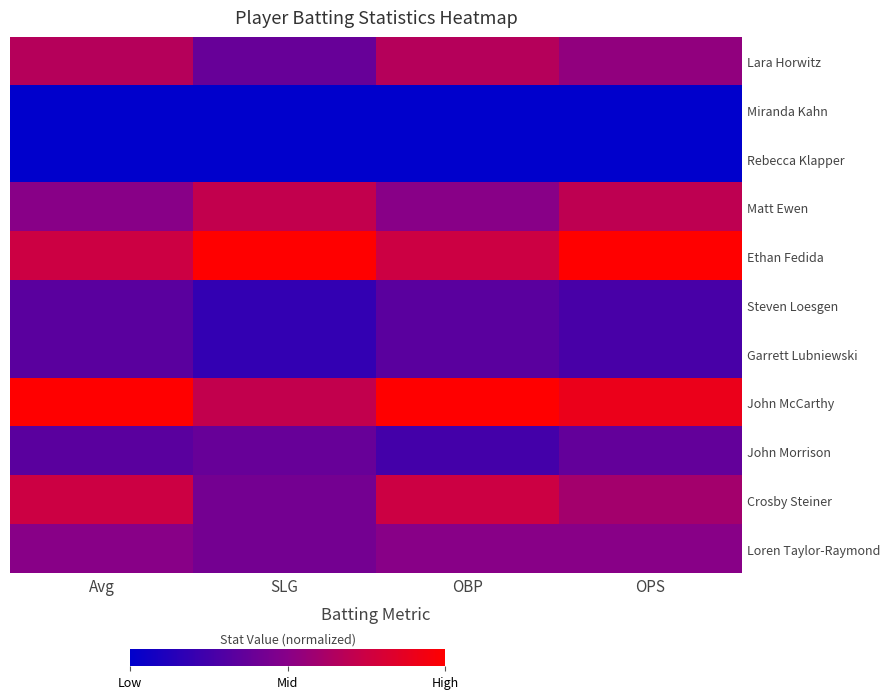

What is the difference between the highest and lowest values at SLG?

1.0